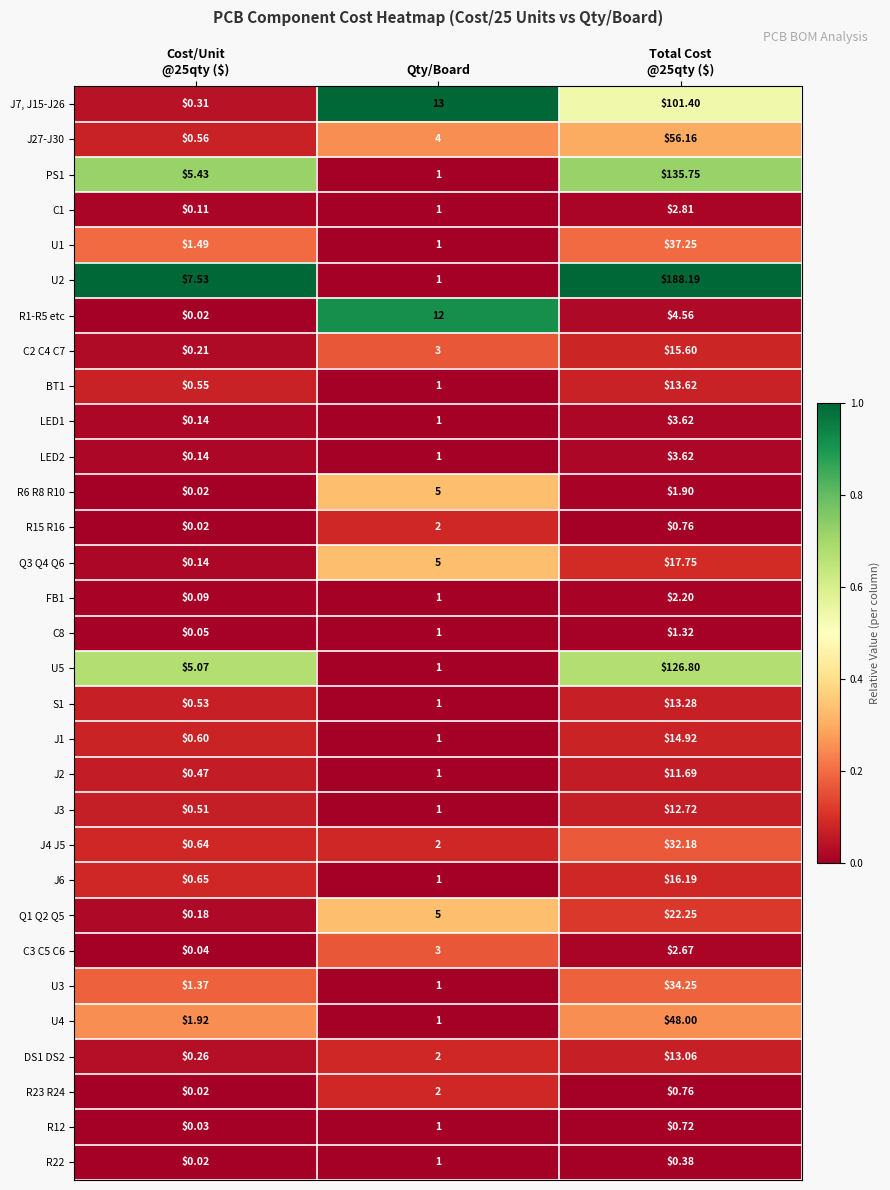

Which series has the largest total across all categories?

U2